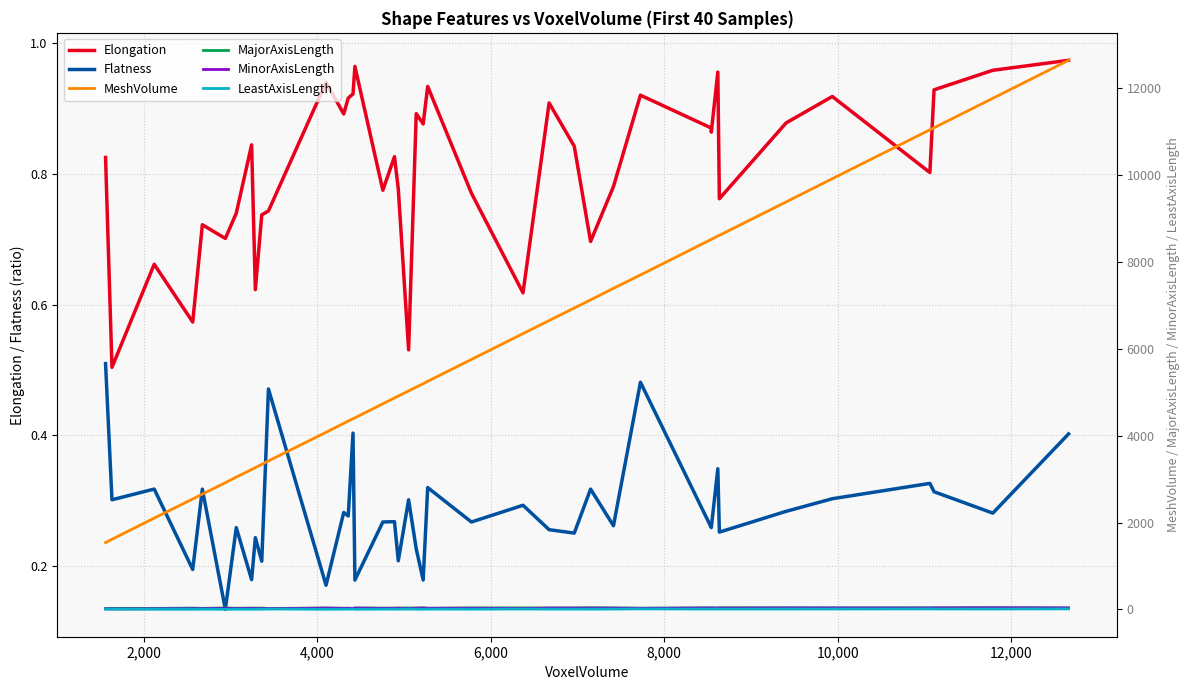

What is the difference between the second highest and minimum values in the MajorAxisLength series?

21.3